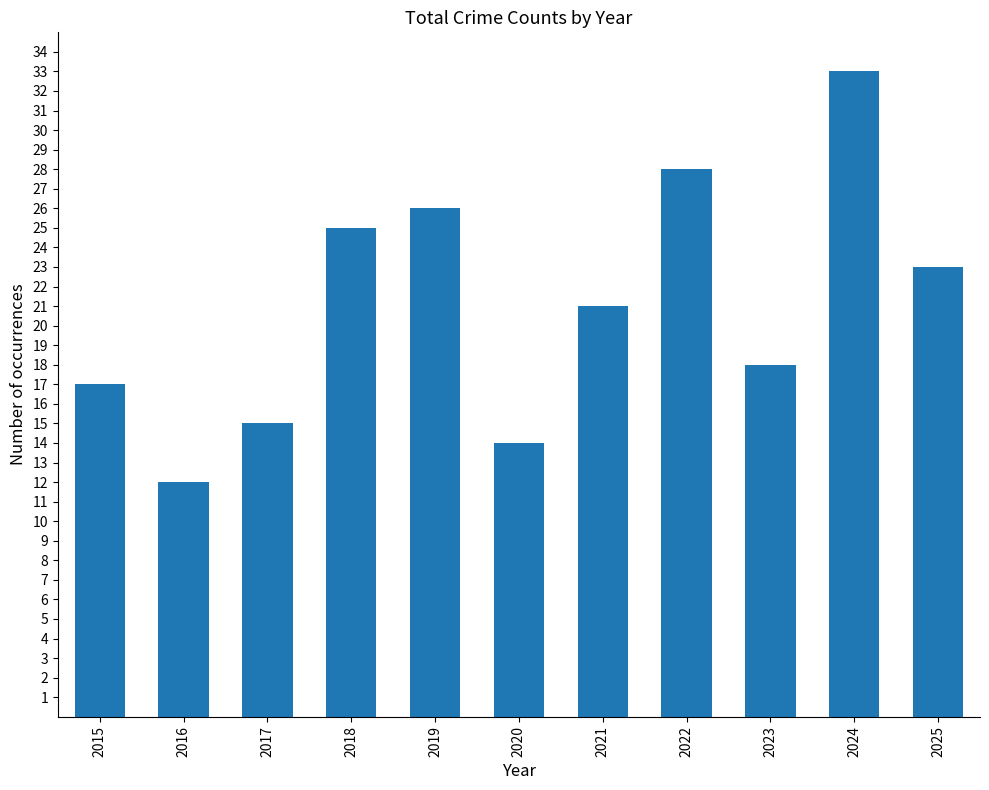

Rank the categories by value from lowest to highest.

2016, 2020, 2017, 2015, 2023, 2021, 2025, 2018, 2019, 2022, 2024